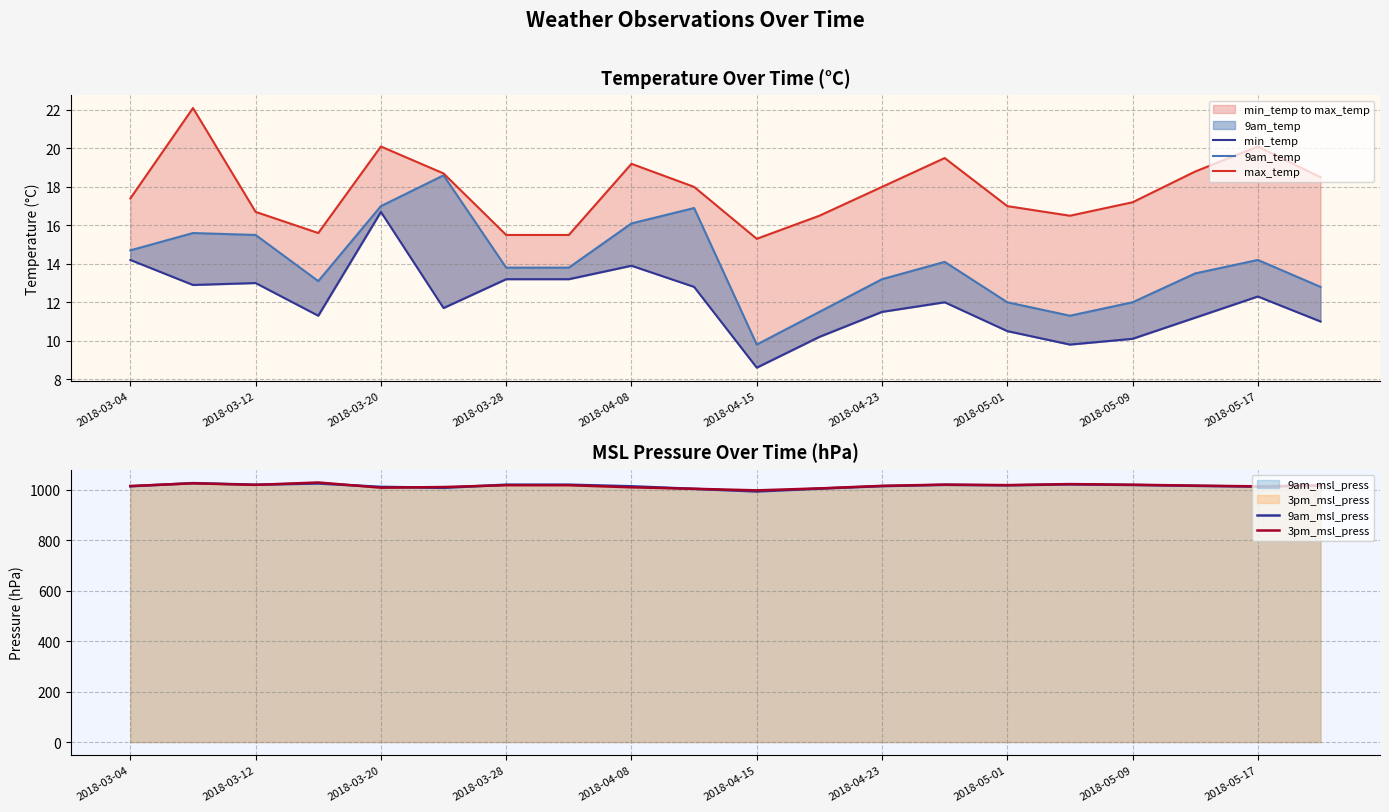

What is the difference between the second highest and minimum values in the 9am_temp series?

7.2